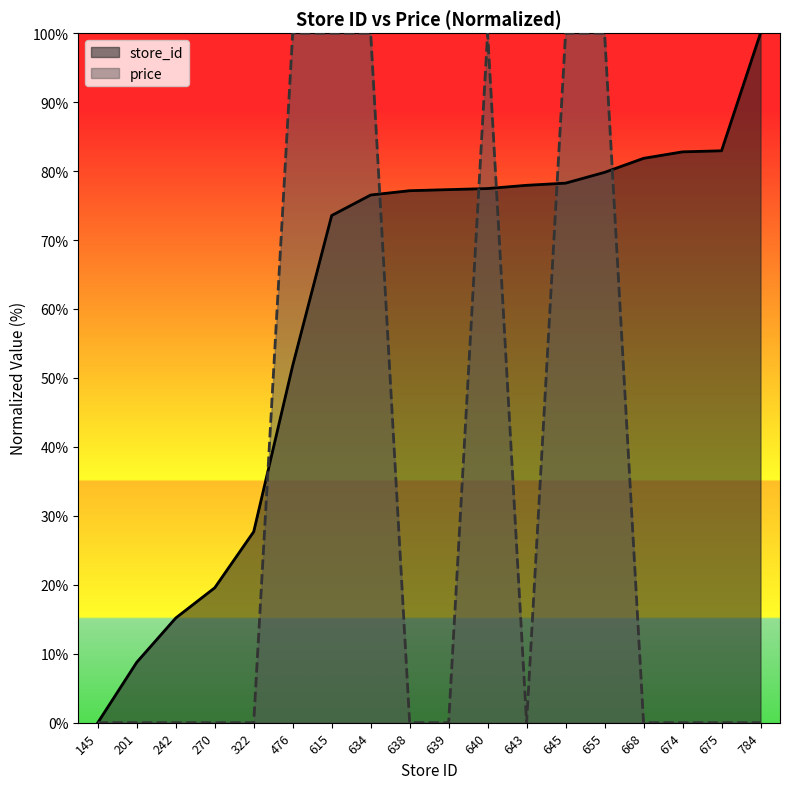

At which label does price reach its minimum?

145